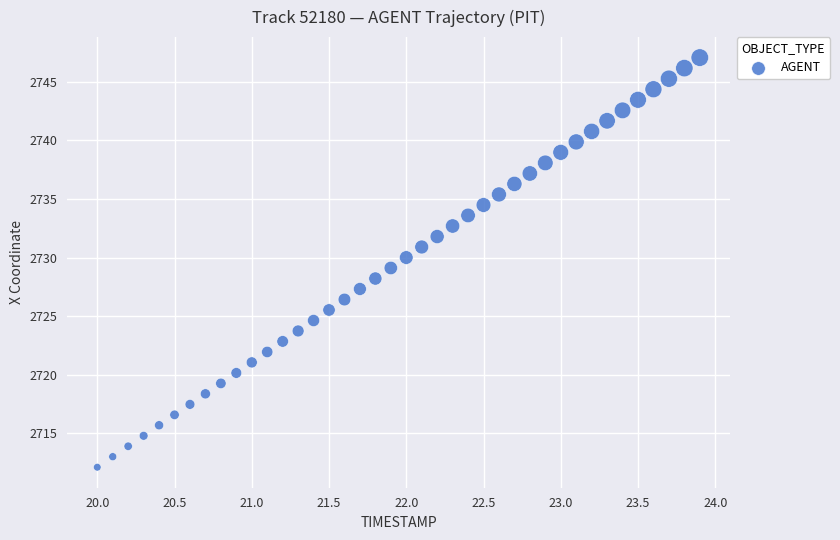

What is the range of Y values (max minus min)?

34.9